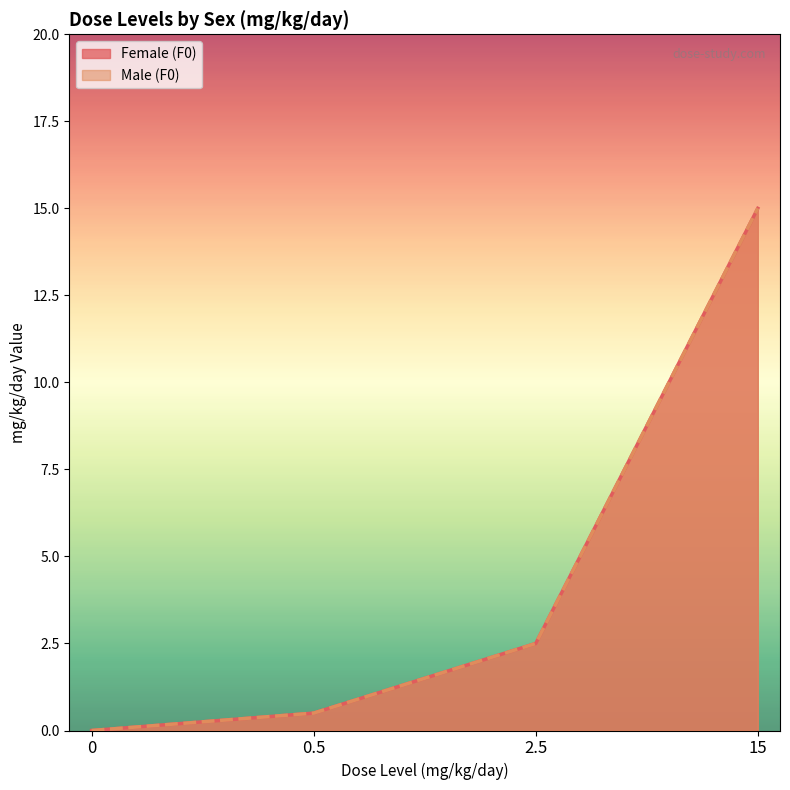

Reading left to right, list all the values displayed in this chart.

Female (F0): 0.0	0.5	2.5	15.0
Male (F0): 0.0	0.5	2.5	15.0